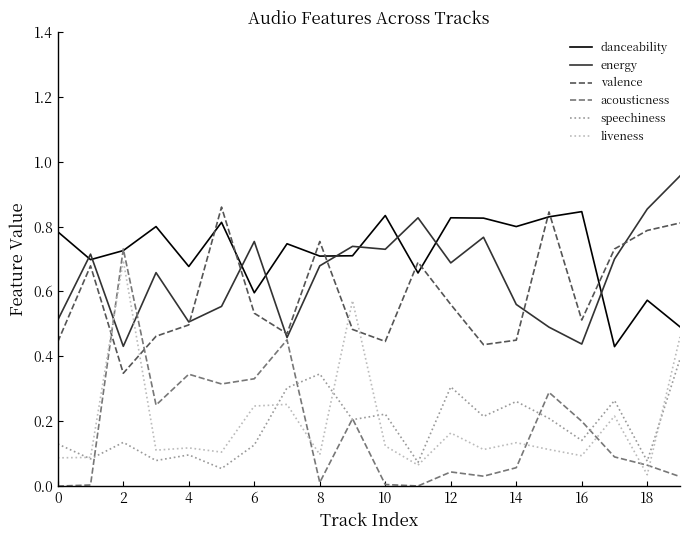

True or false: valence and acousticness intersect in this chart.

True